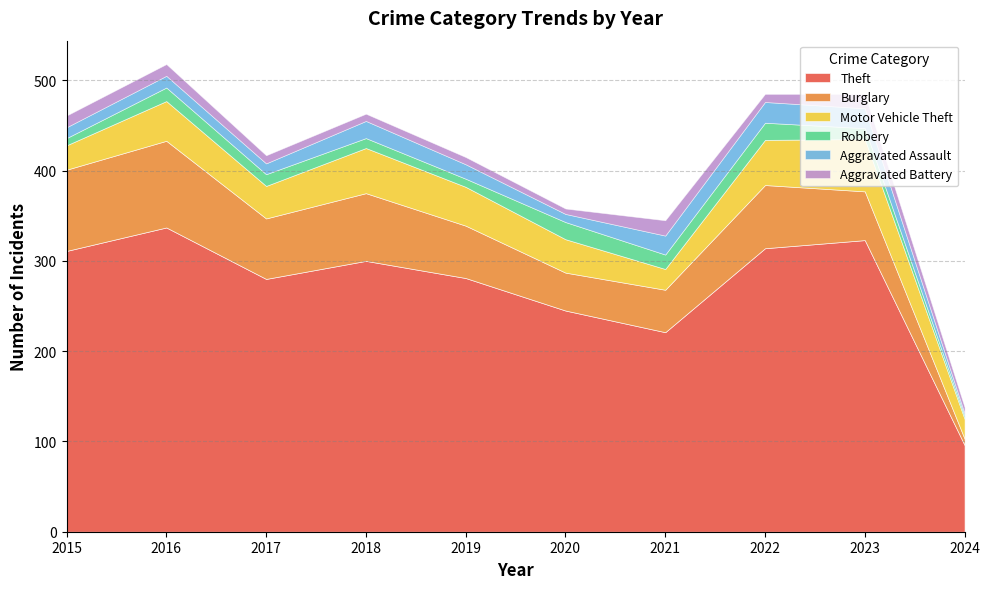

Is it true that Aggravated Assault equals 23 at 2022?

True